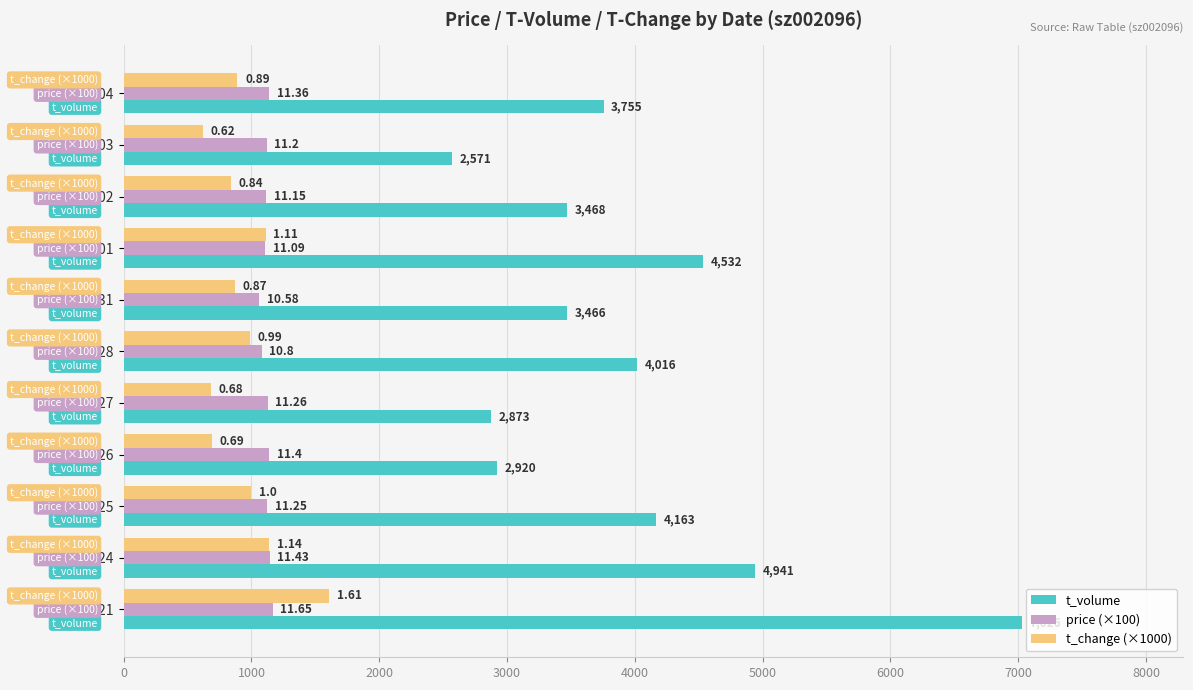

What is the average value of the t_change (×1000) series?

949